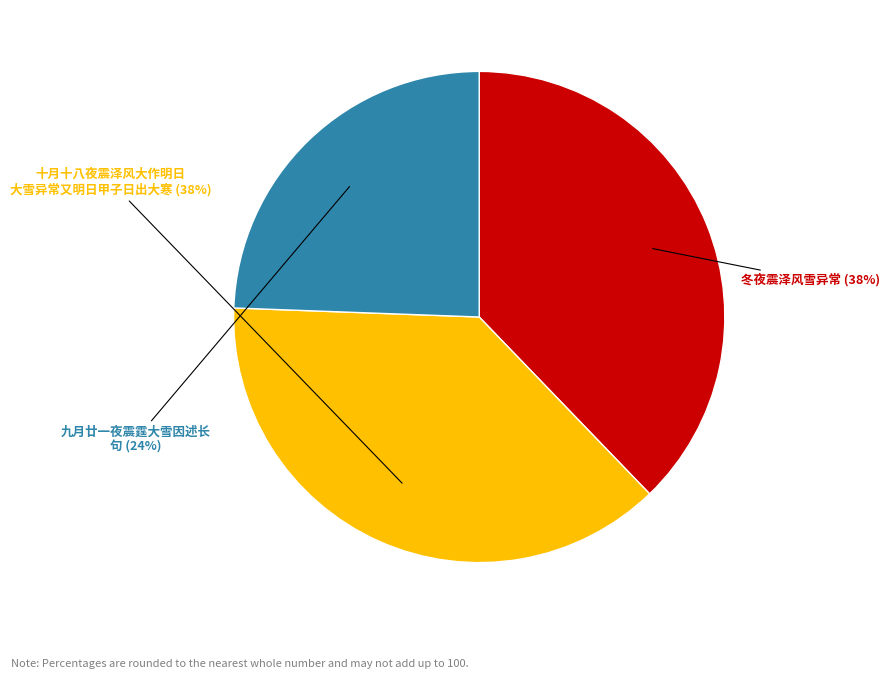

Does any single category account for the majority?

No